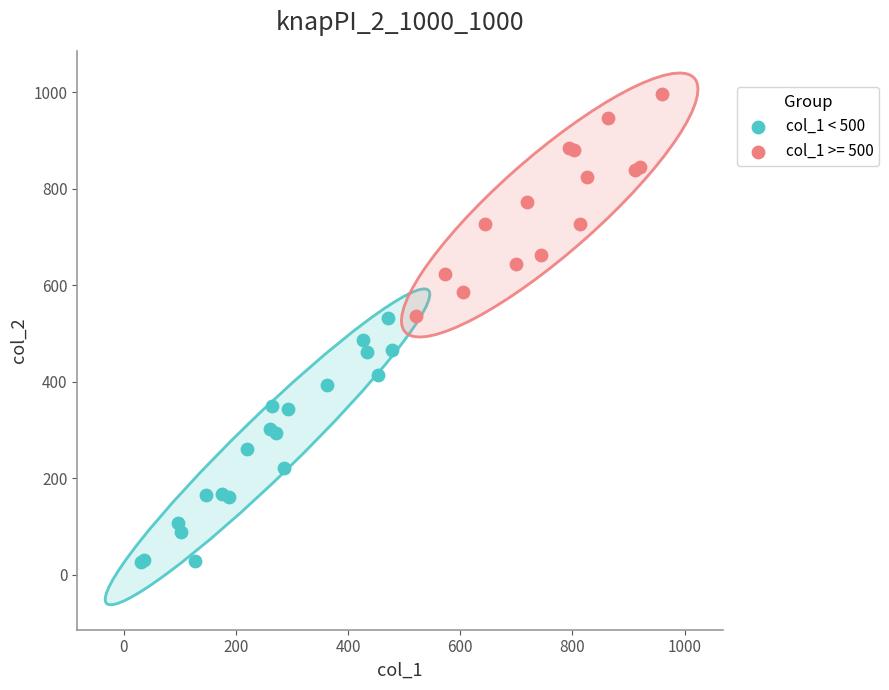

Which series reaches the maximum Y coordinate?

col_1 >= 500